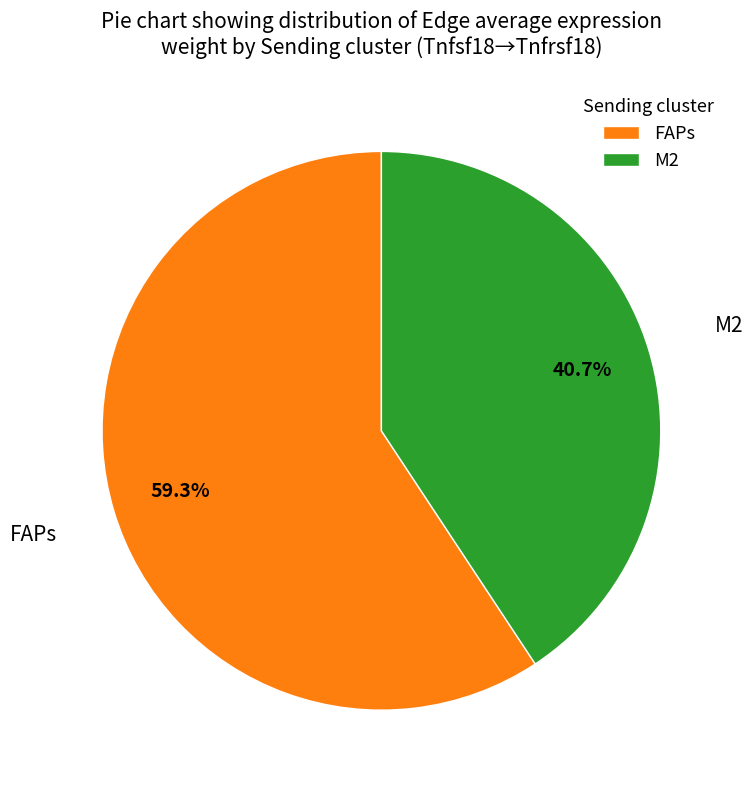

Rank the categories by value from lowest to highest.

M2, FAPs